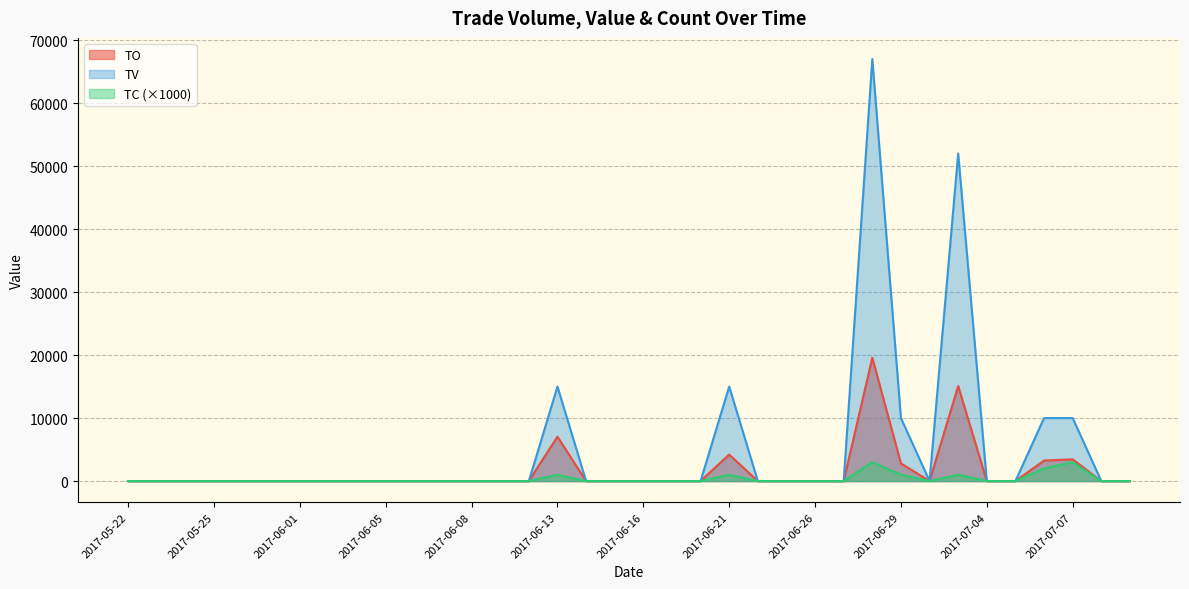

Count the number of categories in the chart.

36